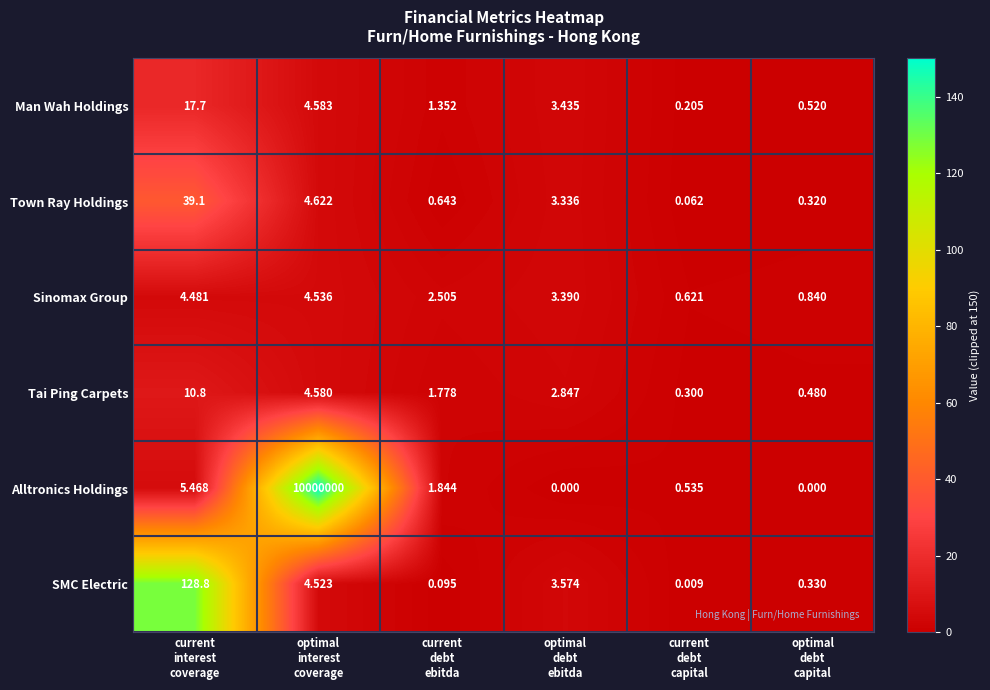

List the series in order of their peak value, lowest first.

Sinomax Group, Tai Ping Carpets, Man Wah Holdings, Town Ray Holdings, SMC Electric, Alltronics Holdings